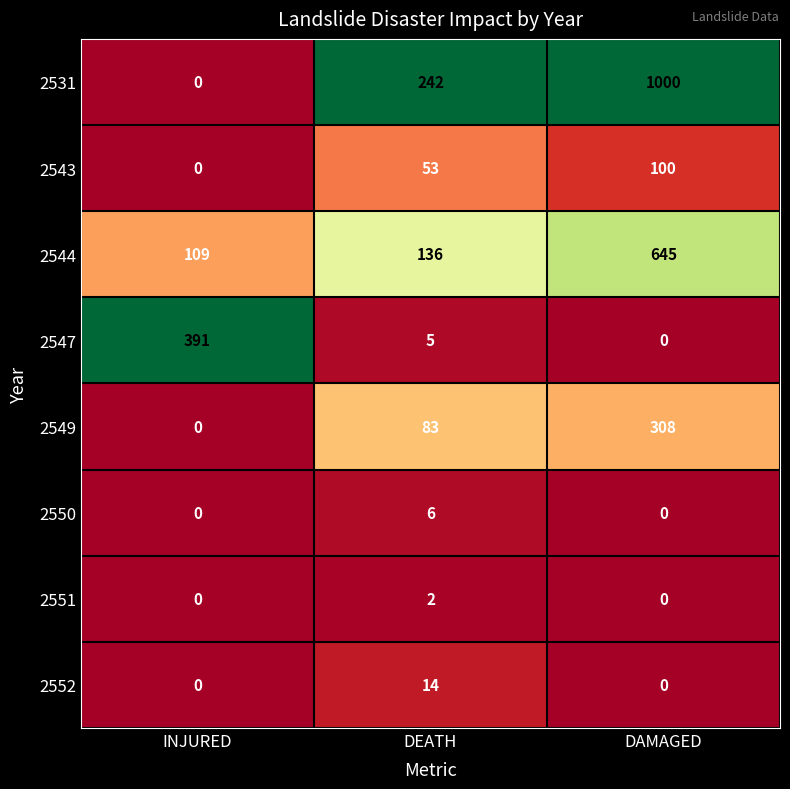

Reading left to right, list all the values displayed in this chart.

2531: 0	242	1000
2543: 0	53	100
2544: 109	136	645
2547: 391	5	0
2549: 0	83	308
2550: 0	6	0
2551: 0	2	0
2552: 0	14	0